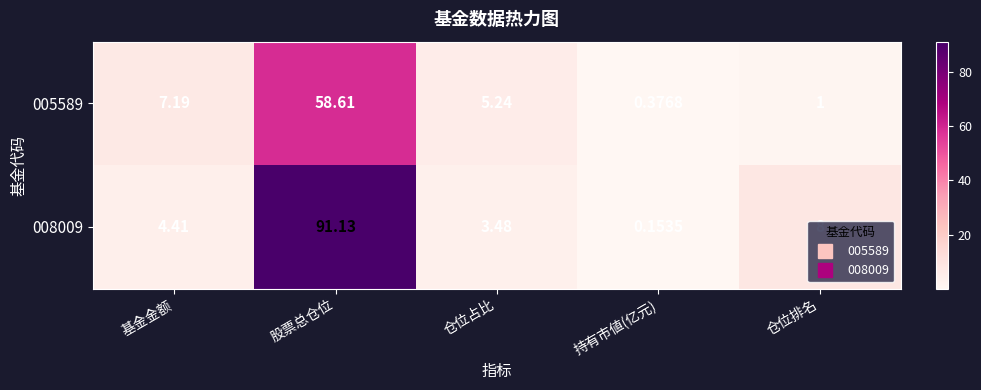

At which label is 008009 closest to 45?

仓位排名